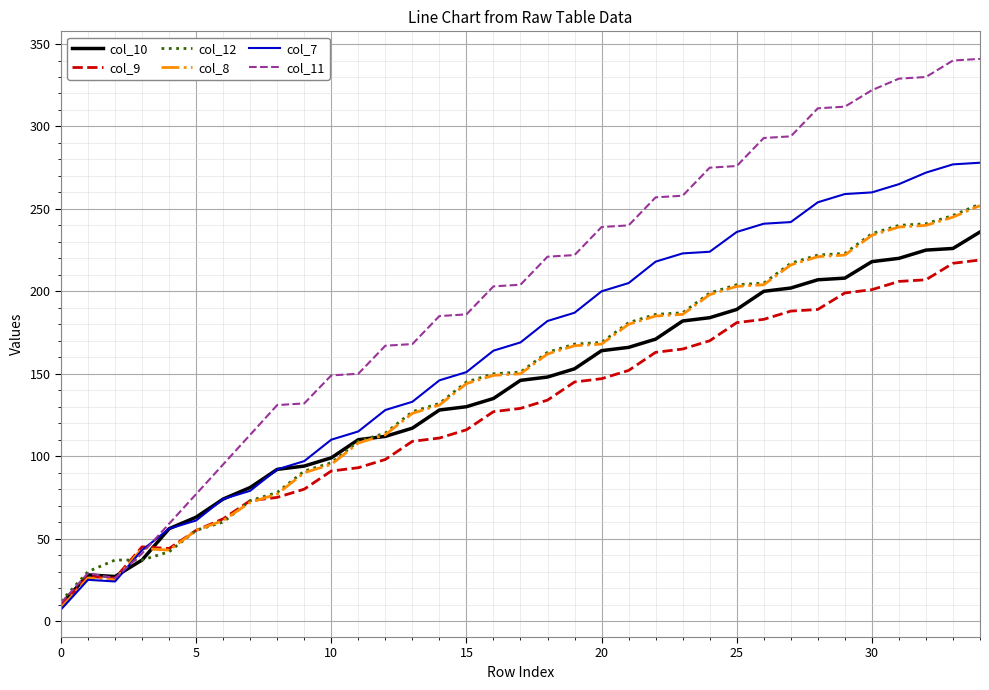

How many lines are shown in the chart?

6